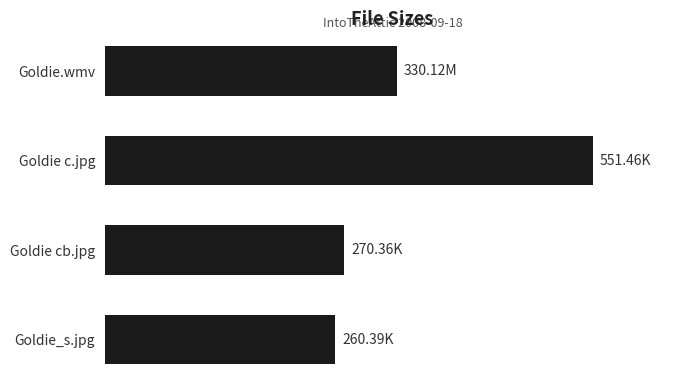

Rank the categories by value from lowest to highest.

Goldie_s.jpg, Goldie cb.jpg, Goldie.wmv, Goldie c.jpg